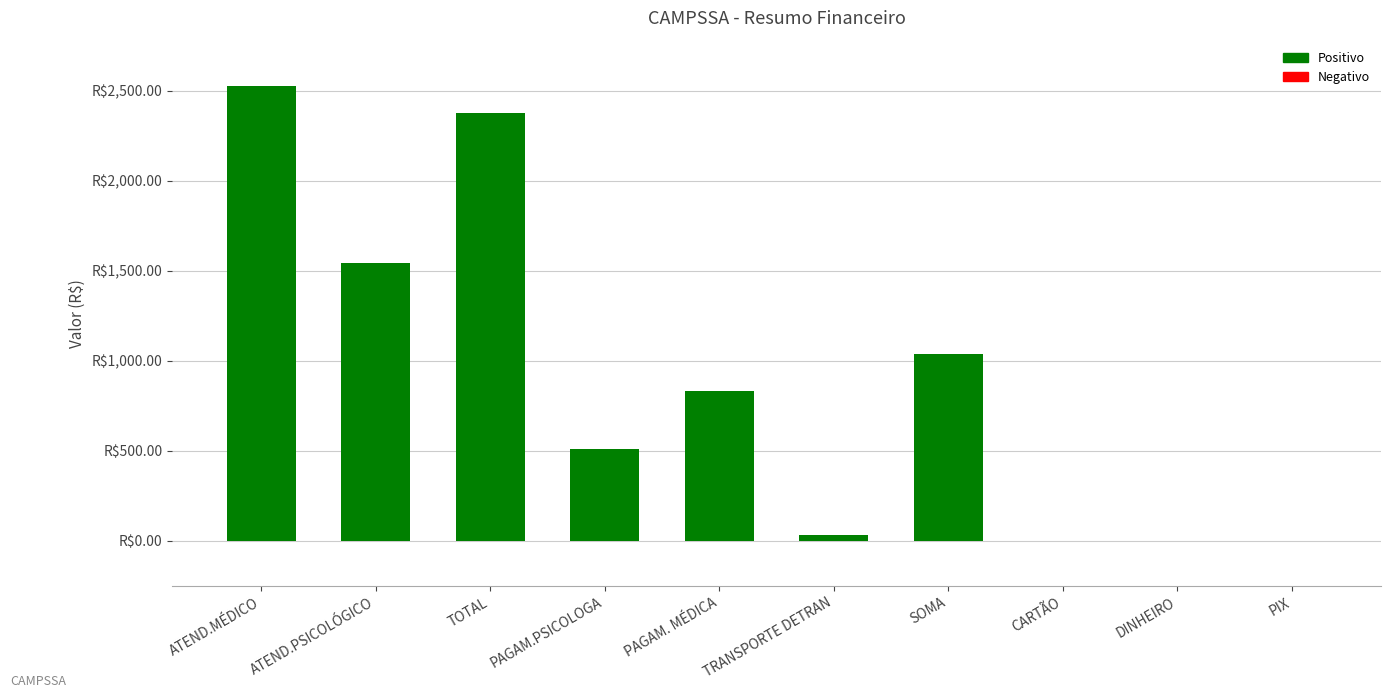

Are the bars horizontal?

No